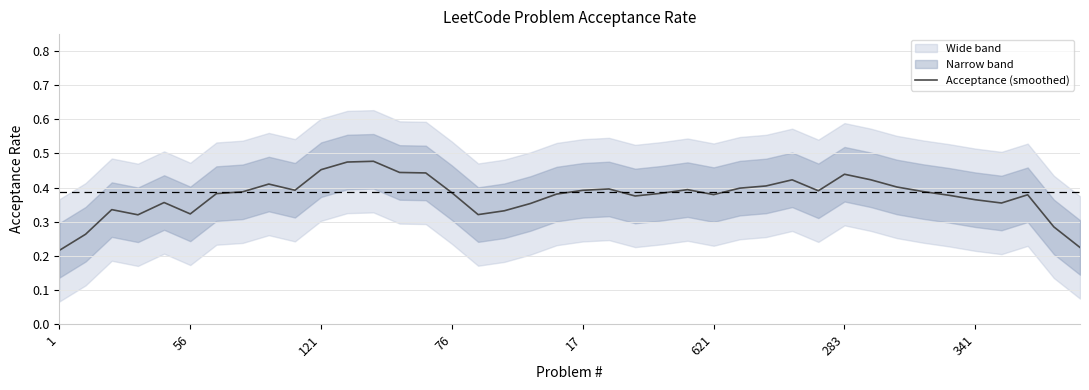

Count the values in the range 0 to 1.

40